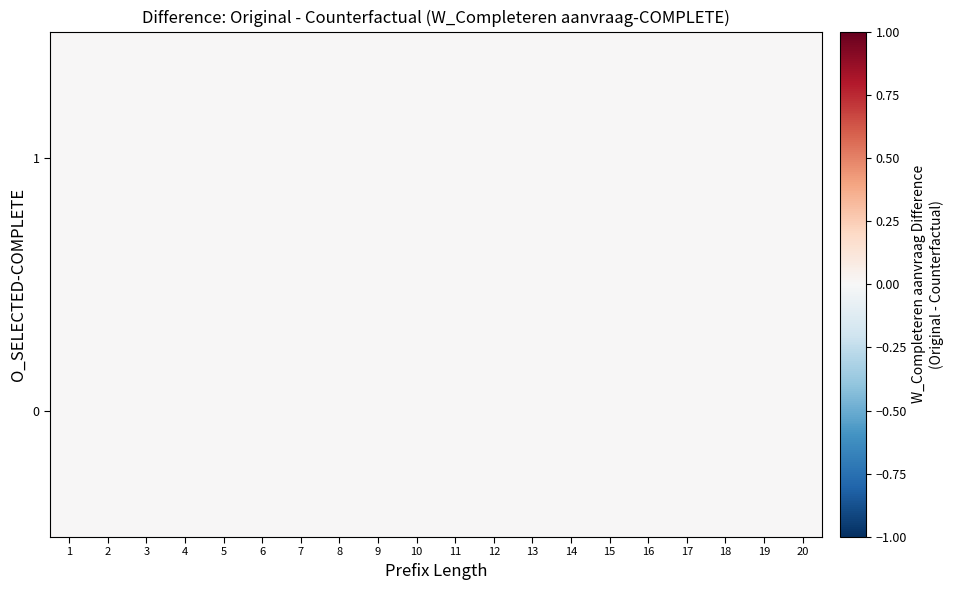

Which category has the highest value across all series?

16